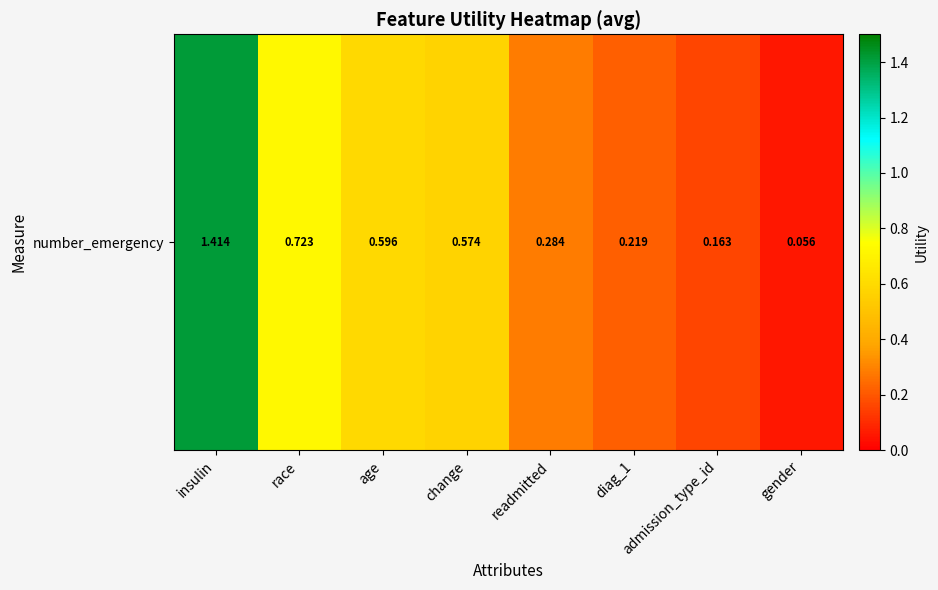

What is the difference between the maximum and second lowest values?

1.3